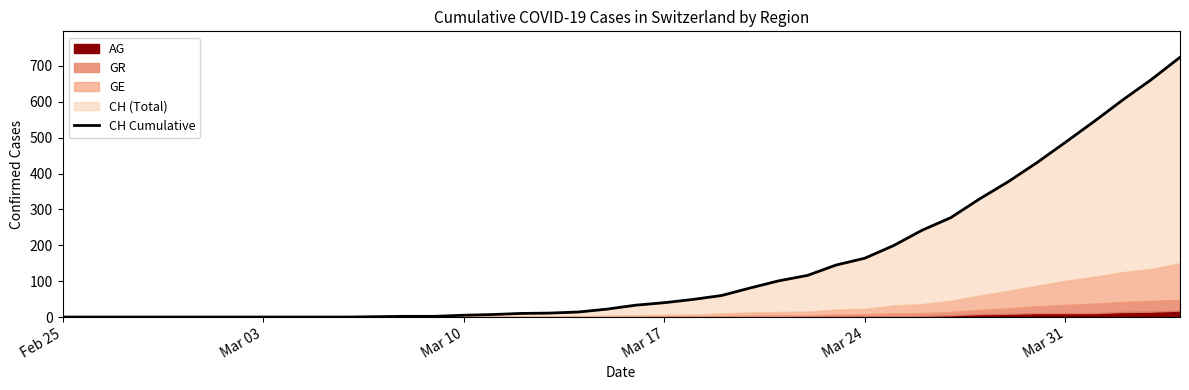

What is the difference between the second highest and minimum values?

662